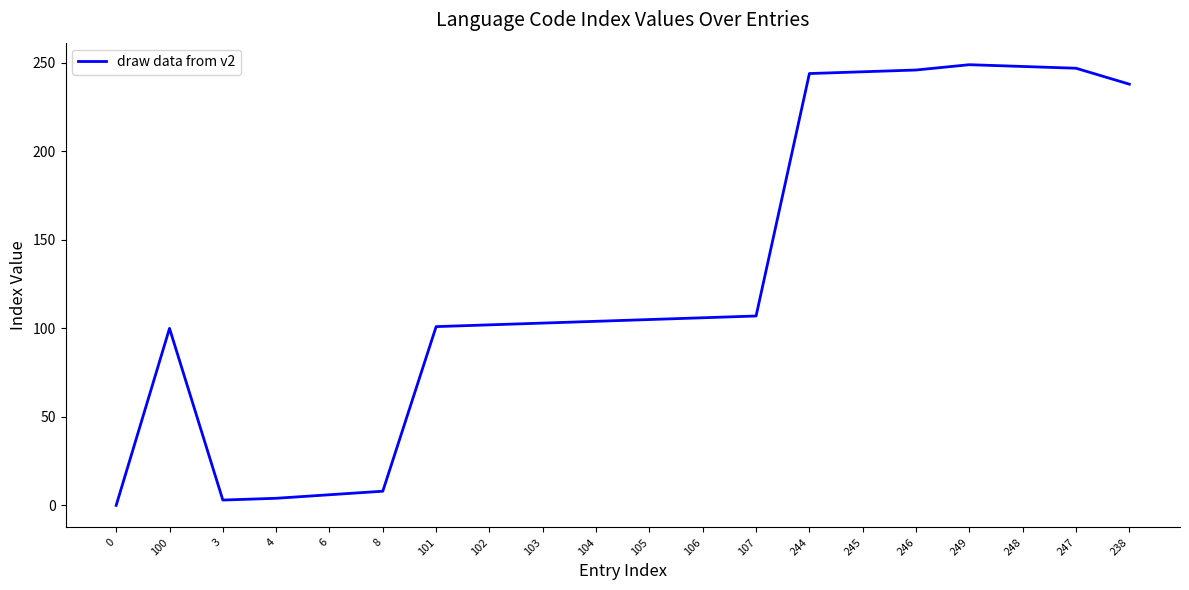

What is the sum of the values at 103 and 244?

347